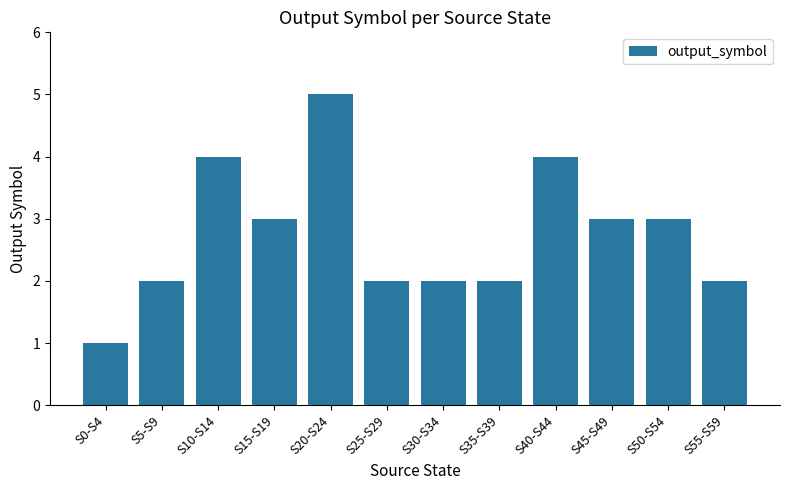

Reading left to right, what are all the values shown in this chart?

1	2	4	3	5	2	2	2	4	3	3	2